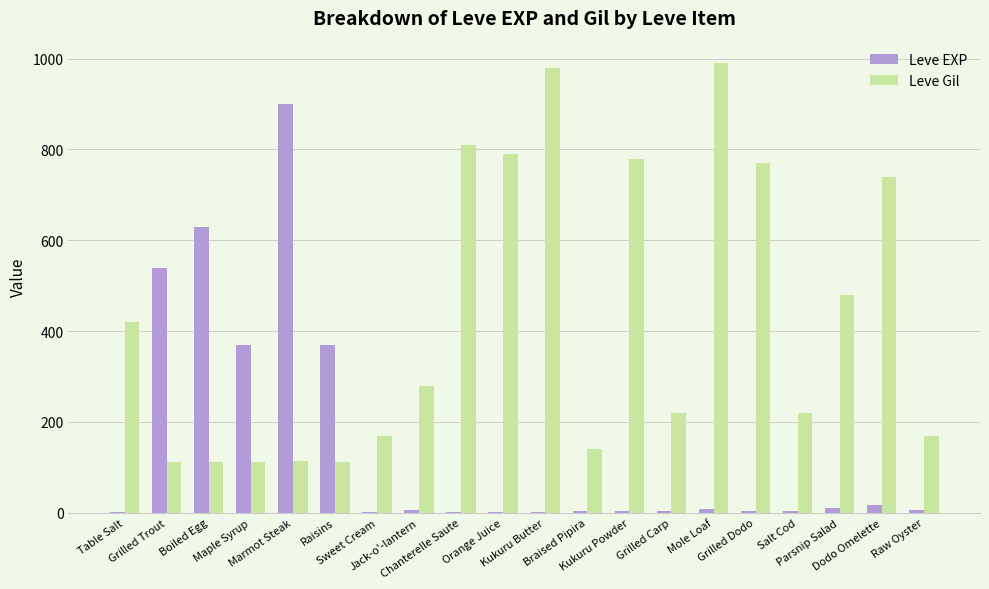

Which series has the largest total across all categories?

Leve Gil